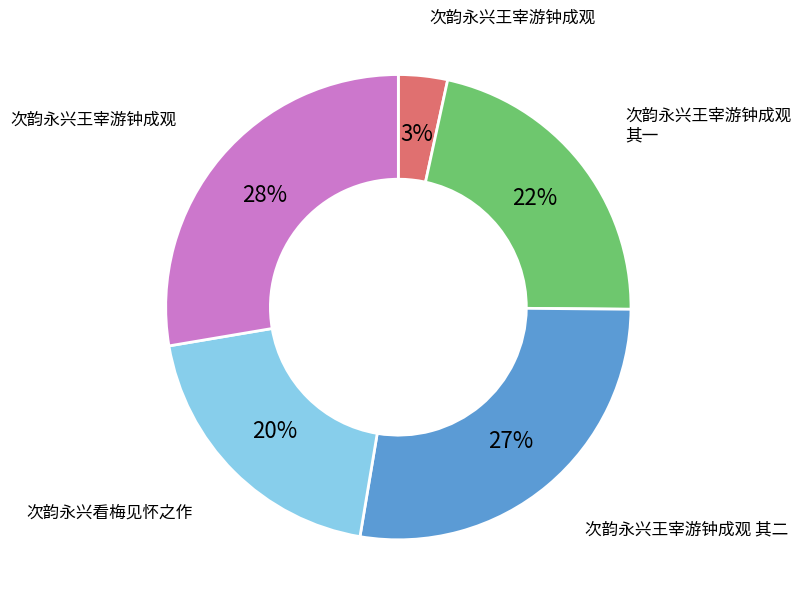

Is there any slice that represents more than half of the pie?

No